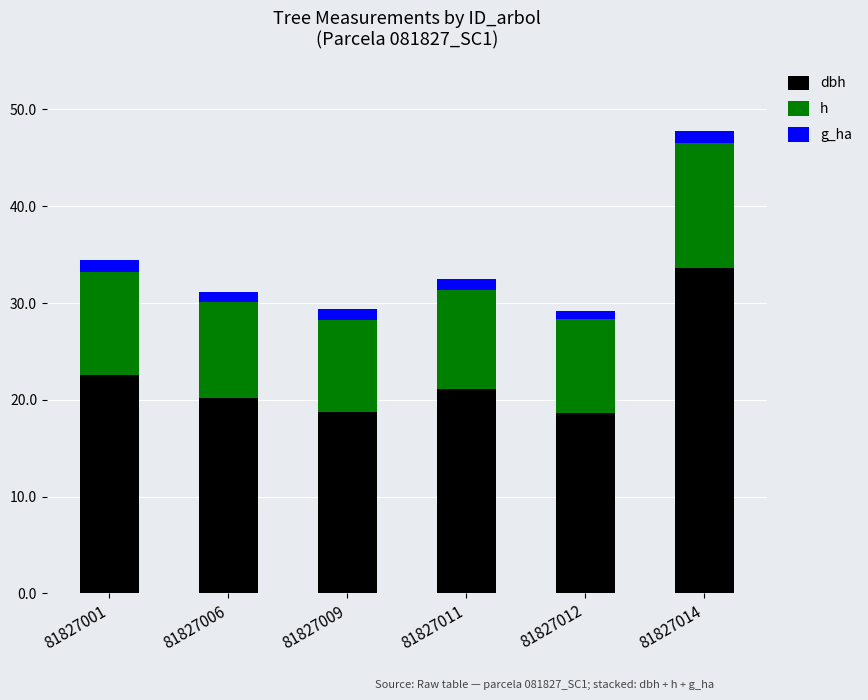

How many bars are there in total?

6